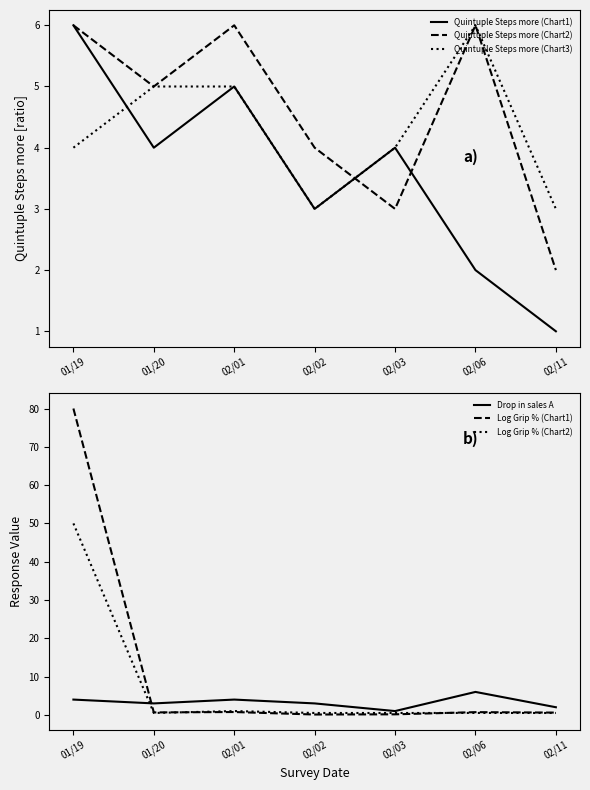

True or false: Log Grip % (Chart2) has a value of 0.1 at 02/11.

False